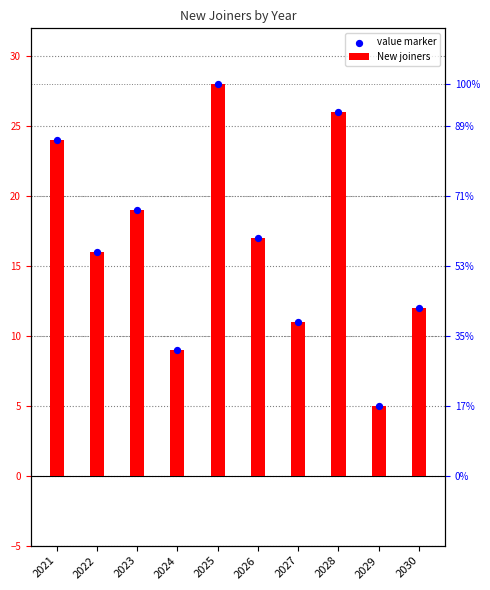

At how many categories does at least one series exceed 6?

9